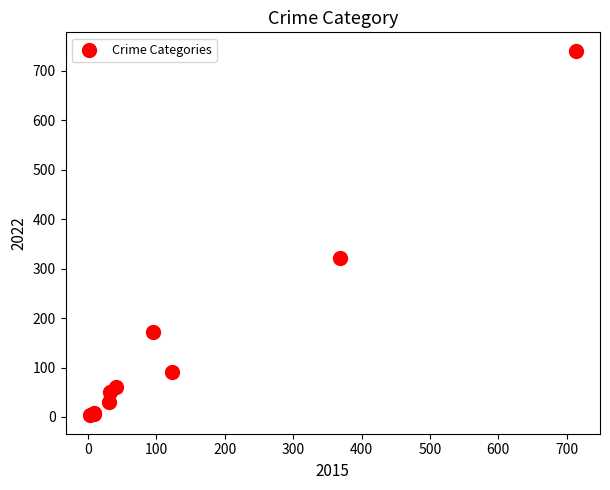

What Y value in the scatter plot is closest to 372?

321